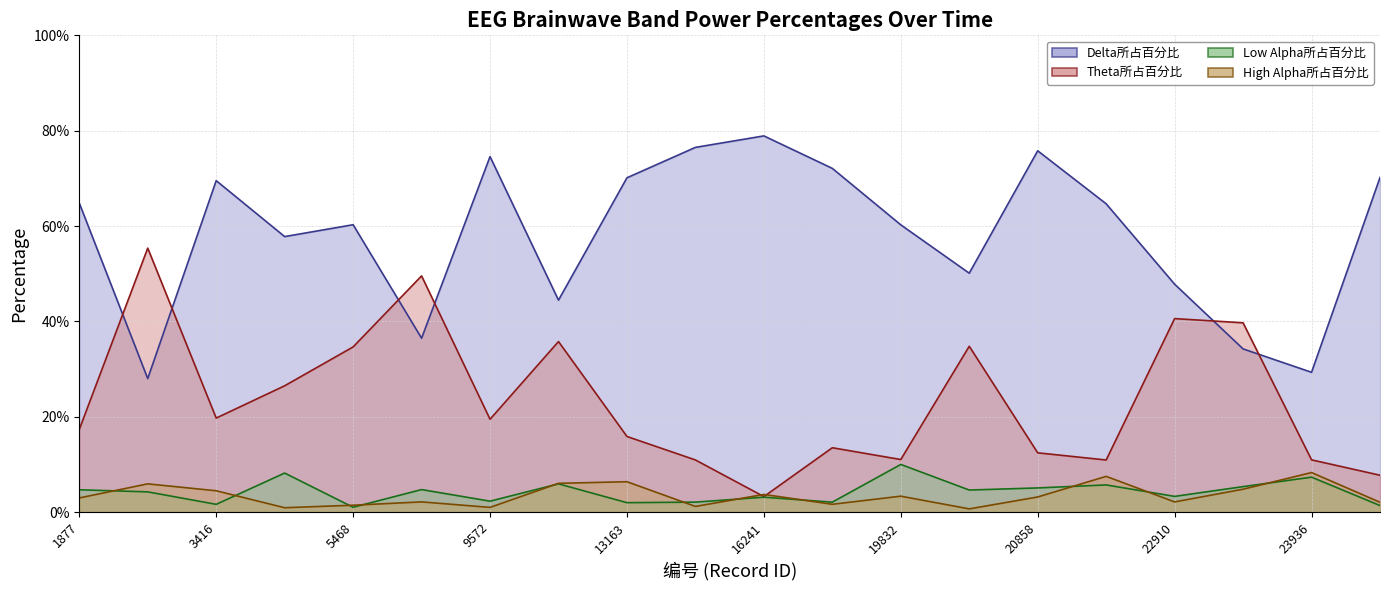

List the labels in order of Low Alpha所占百分比 value, smallest first.

5468, 24449, 3416, 13163, 17267, 14189, 9572, 16241, 22910, 2903, 20345, 1877, 8033, 20858, 23423, 22397, 12650, 23936, 4442, 19832